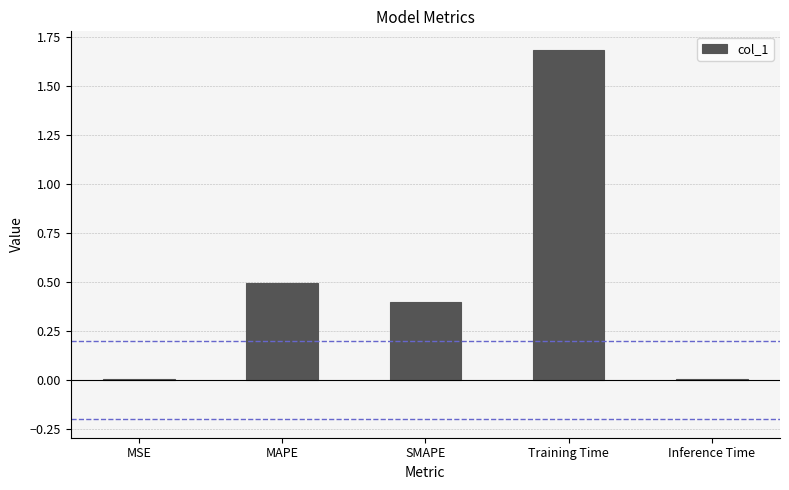

What is the sum of all values?

2.6